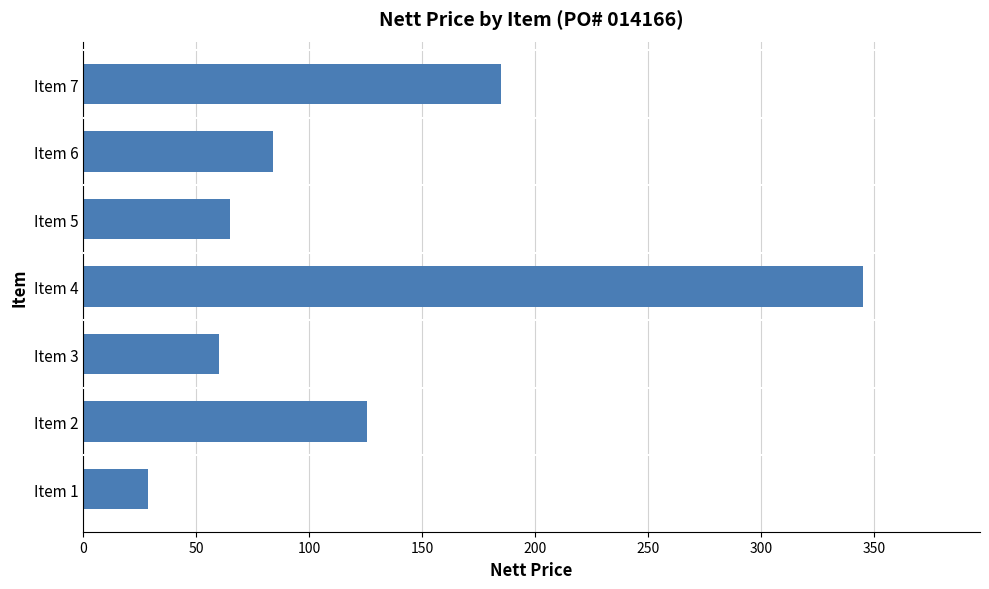

The value at Item 5 is 65.0. True or false?

True